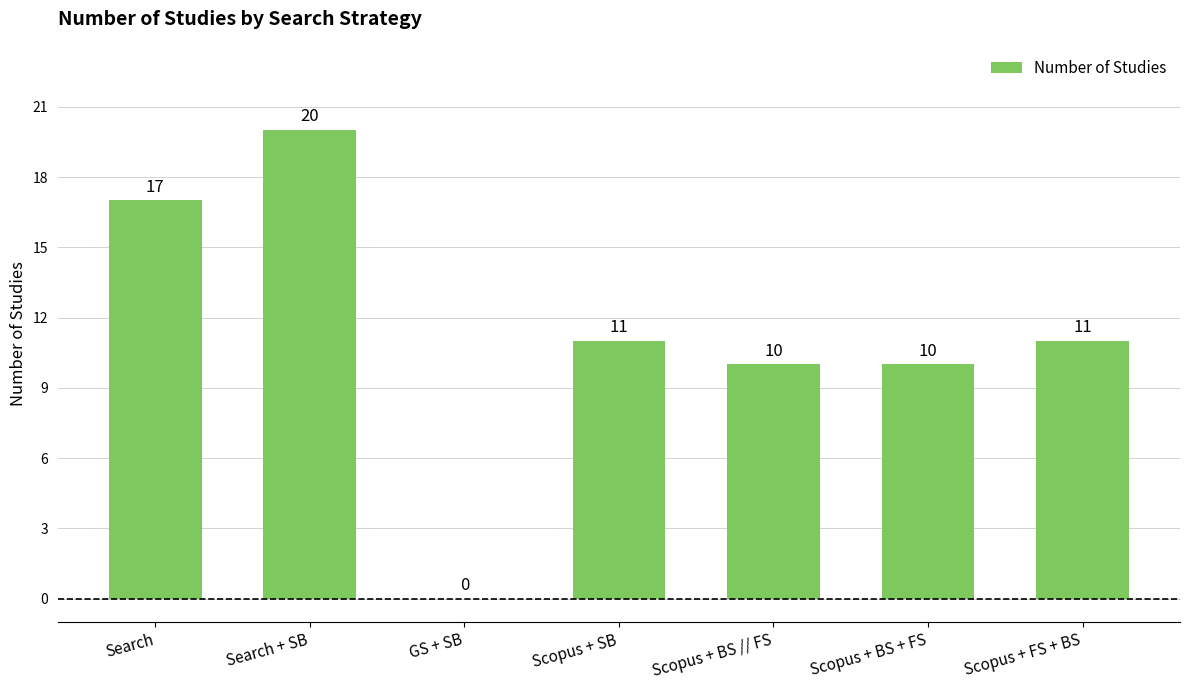

Count the number of categories in the chart.

7